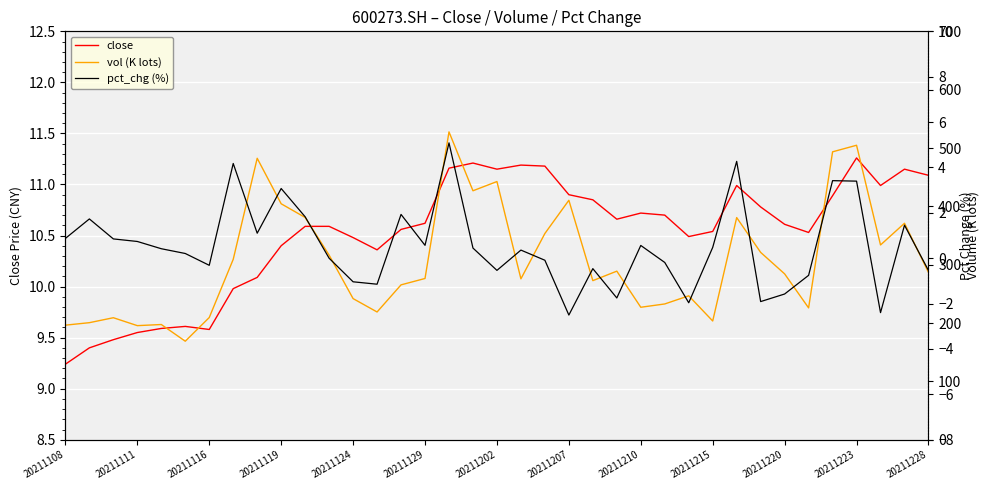

What is the spread (max minus min) of values at 34?

336.3